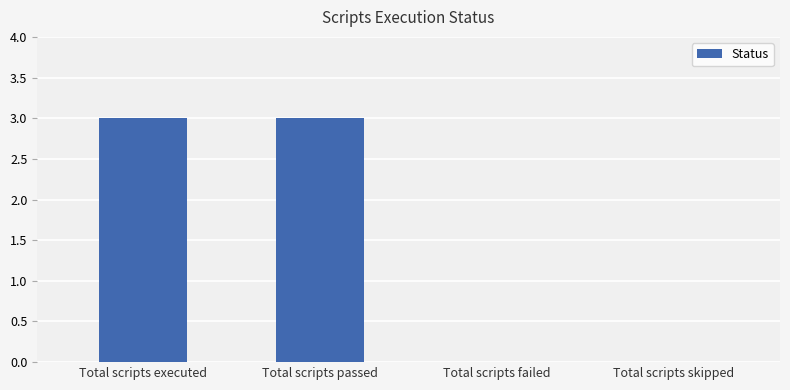

What is the sum of all values?

6